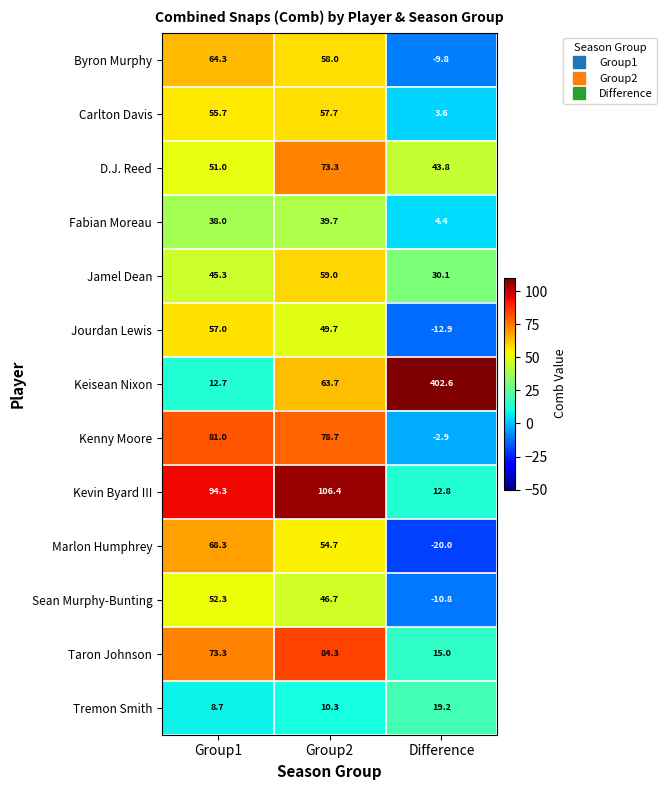

What is the sum of the Tremon Smith values at Group1 and Group2?

19.0